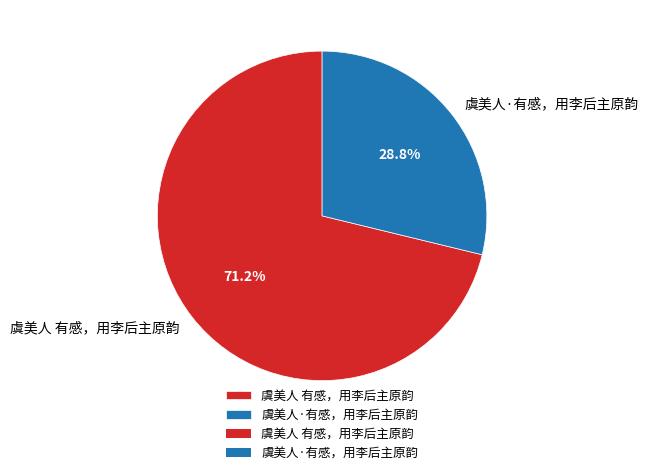

Do 虞美人·有感，用李后主原韵 and 虞美人 有感，用李后主原韵 together represent more than half of the pie?

Yes